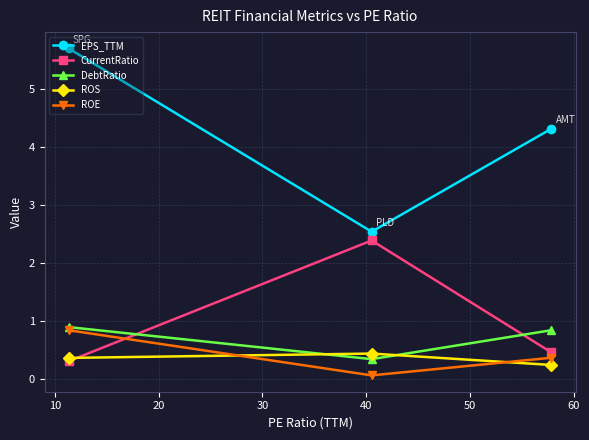

Which series changed the most between 10 and 20?

EPS_TTM